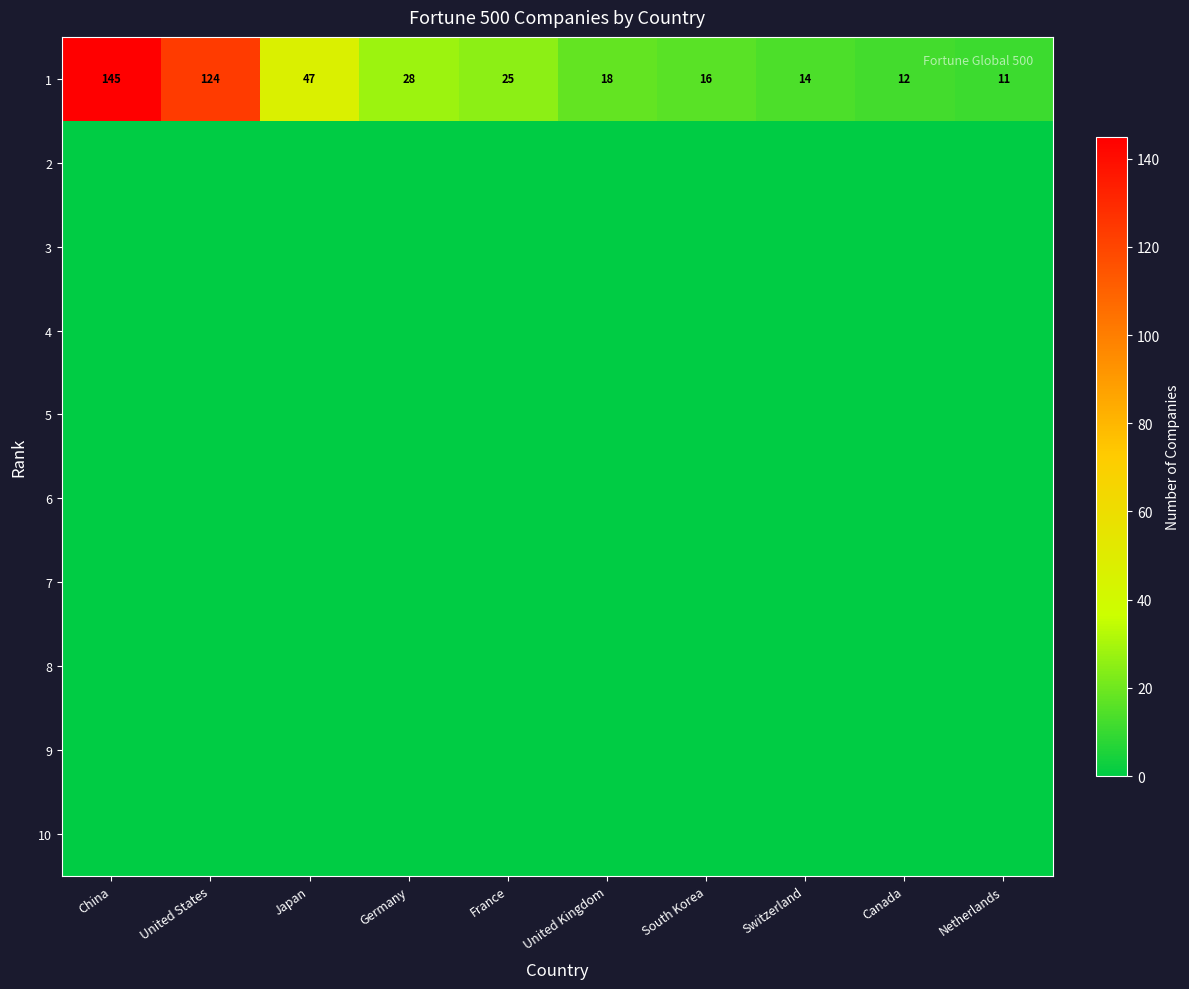

What value does the 1 series have at United States, to the nearest 5?

125